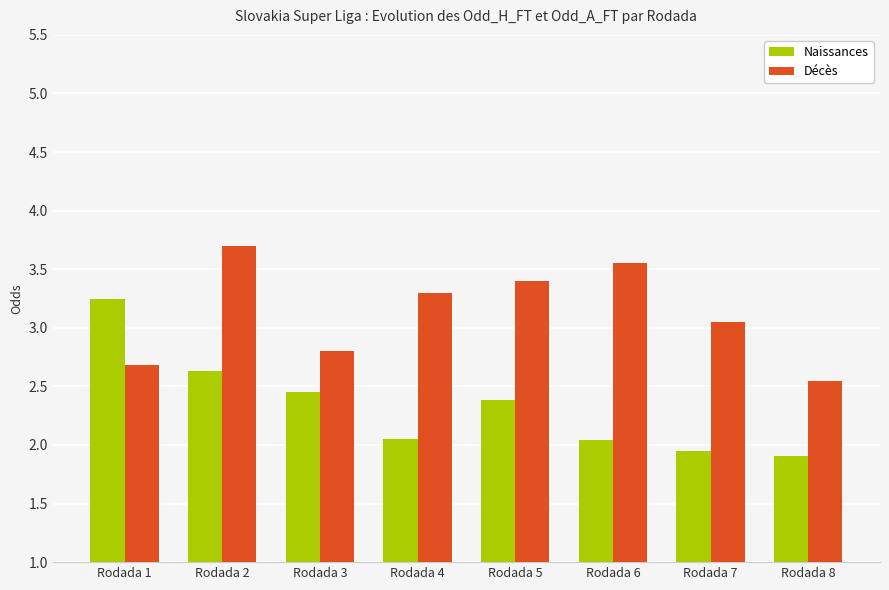

How many groups of bars are there?

8